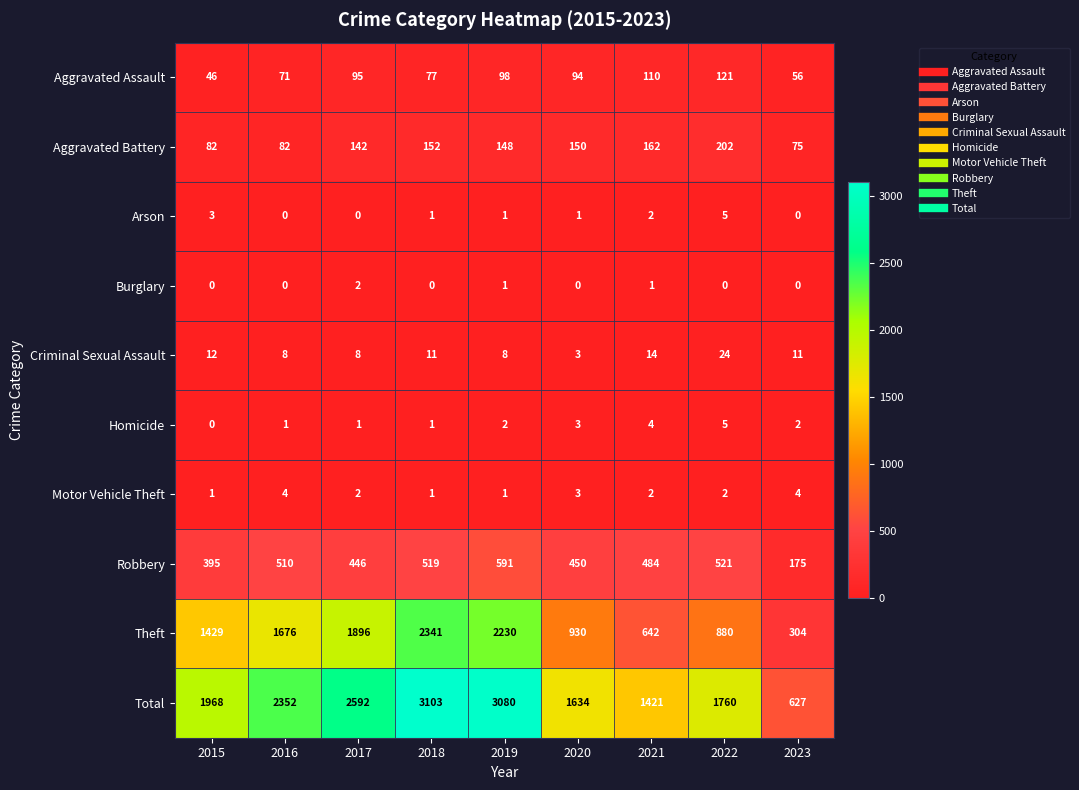

List the labels in order of Theft value, largest first.

2018, 2019, 2017, 2016, 2015, 2020, 2022, 2021, 2023